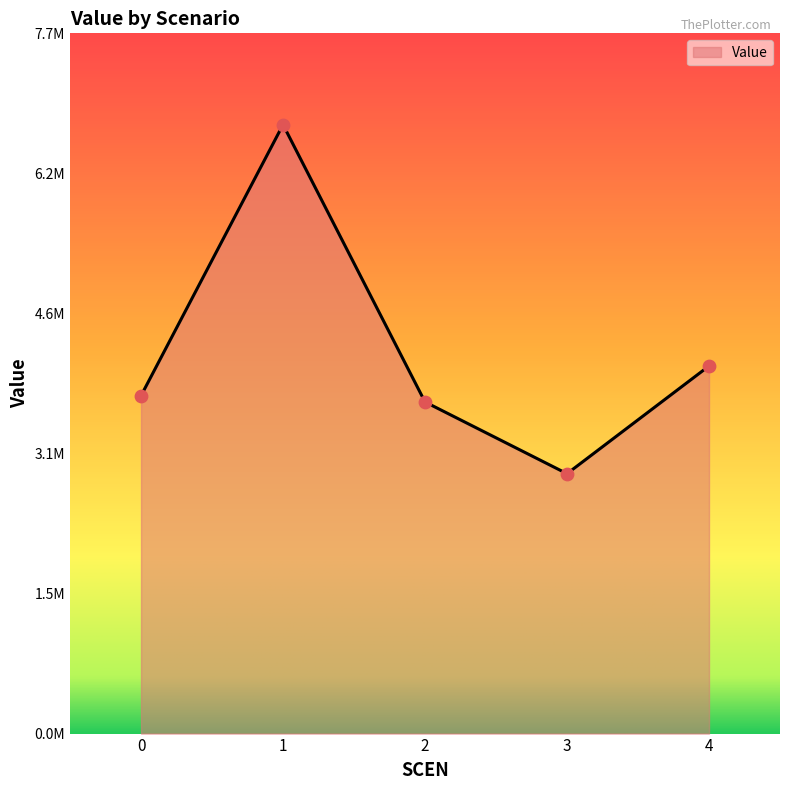

What is the change in value from 3 to 4?

+1191245.3